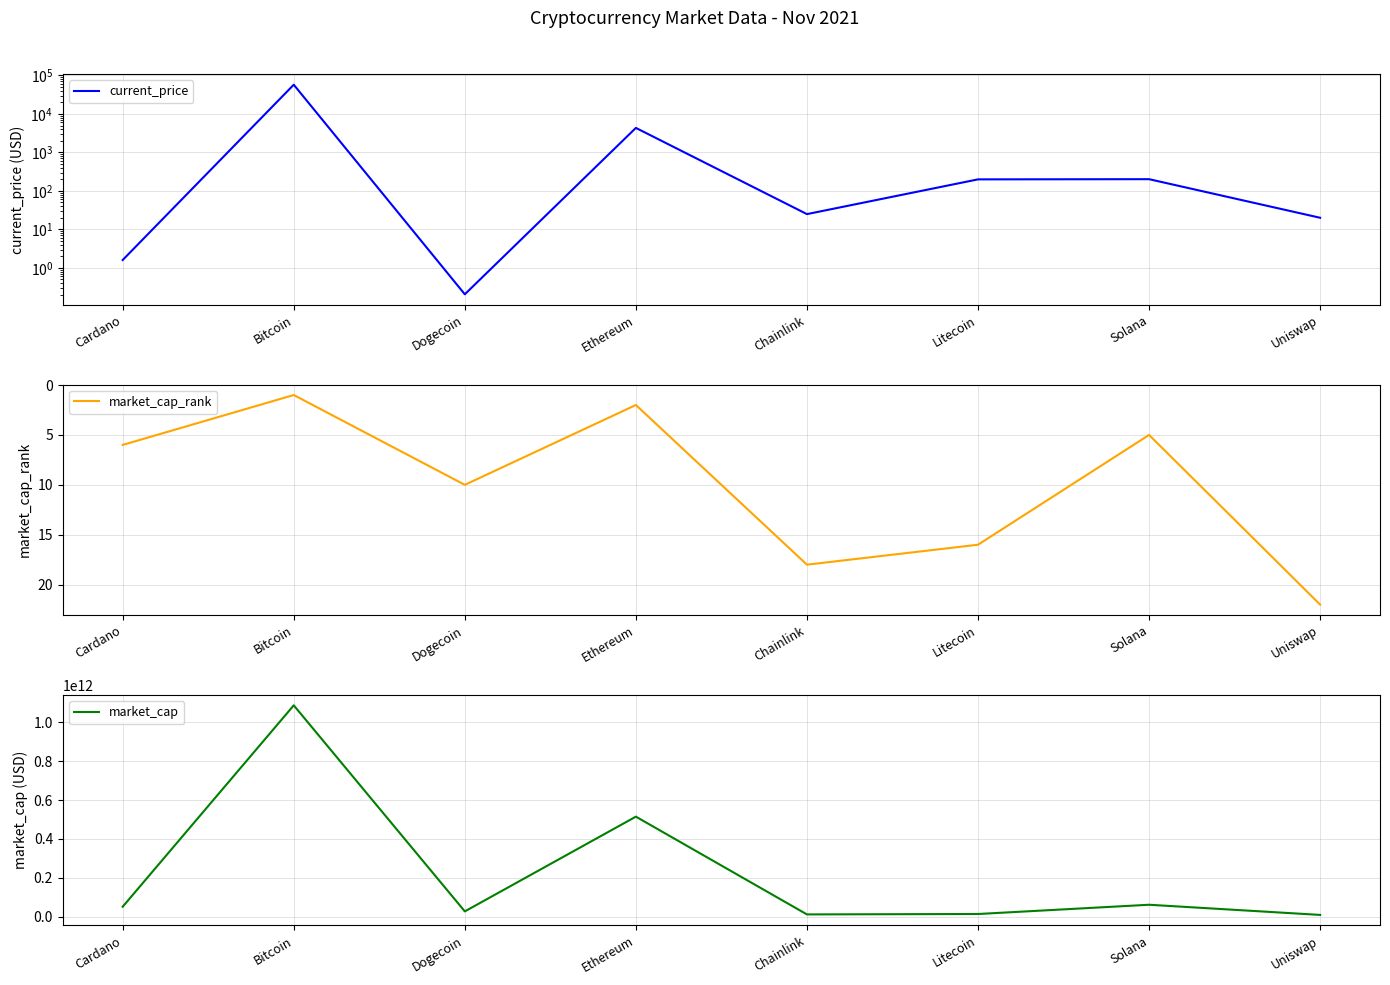

What is the average value of the market_cap_rank series?

10